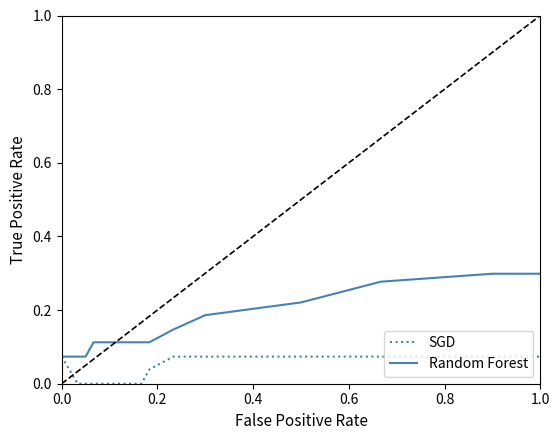

What are all the series names shown in the legend?

SGD, Random Forest